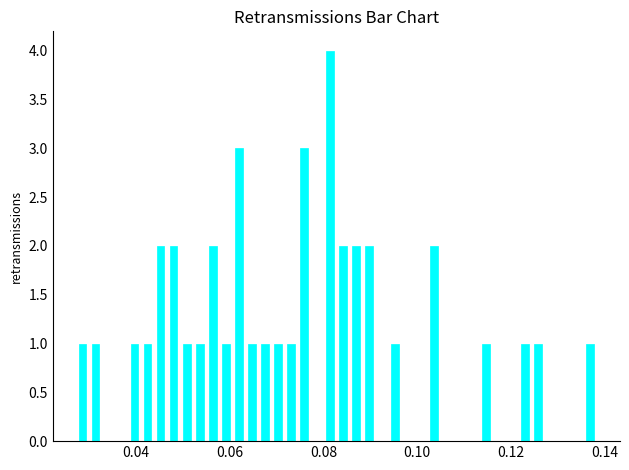

Read against the x-axis, roughly where is the centre of the tallest bar?

0.082